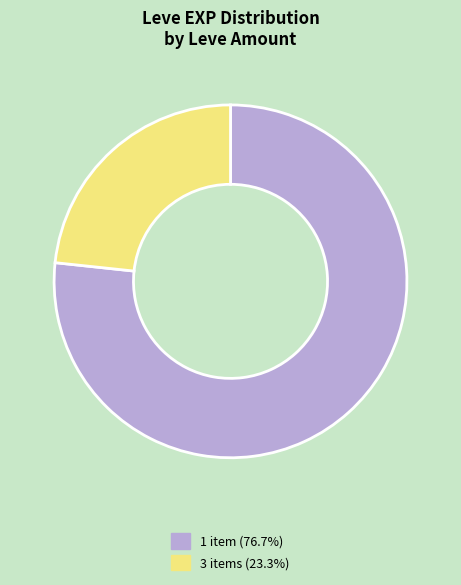

Is there a majority slice in this chart?

Yes